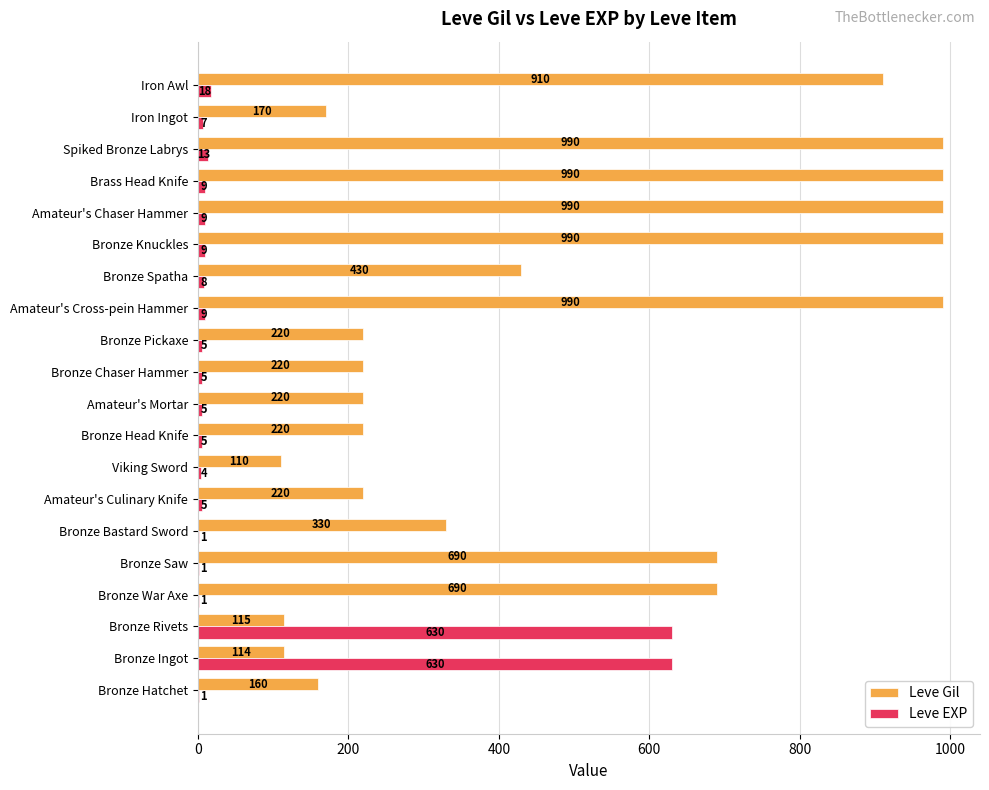

What is the sum of all Leve EXP values?

1375